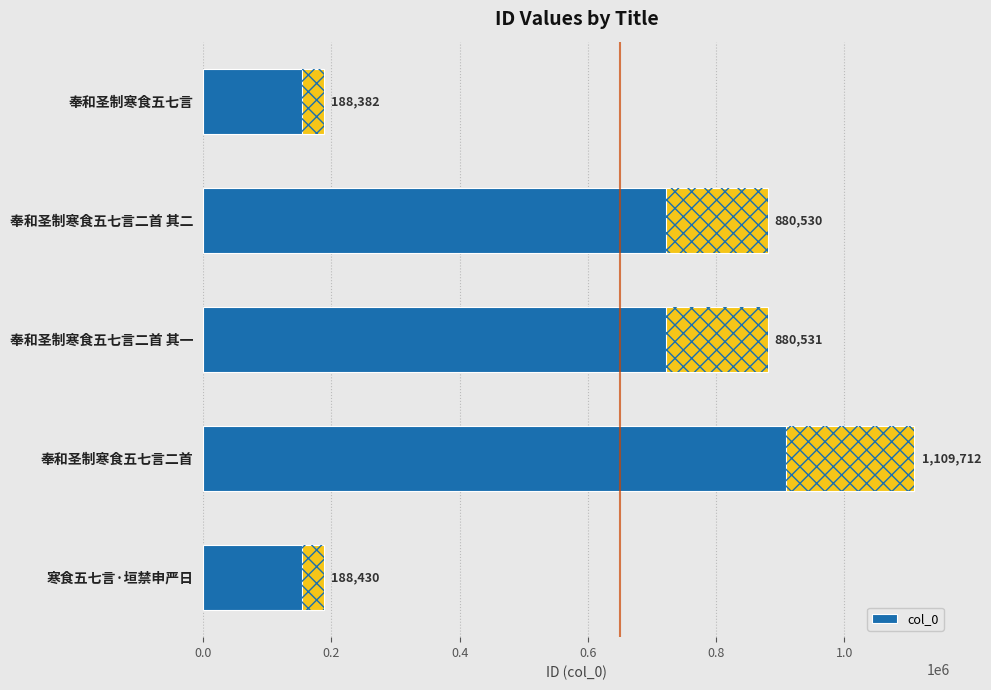

The chart shows a value of 1536769 at 奉和圣制寒食五七言二首 其二. True or false?

False